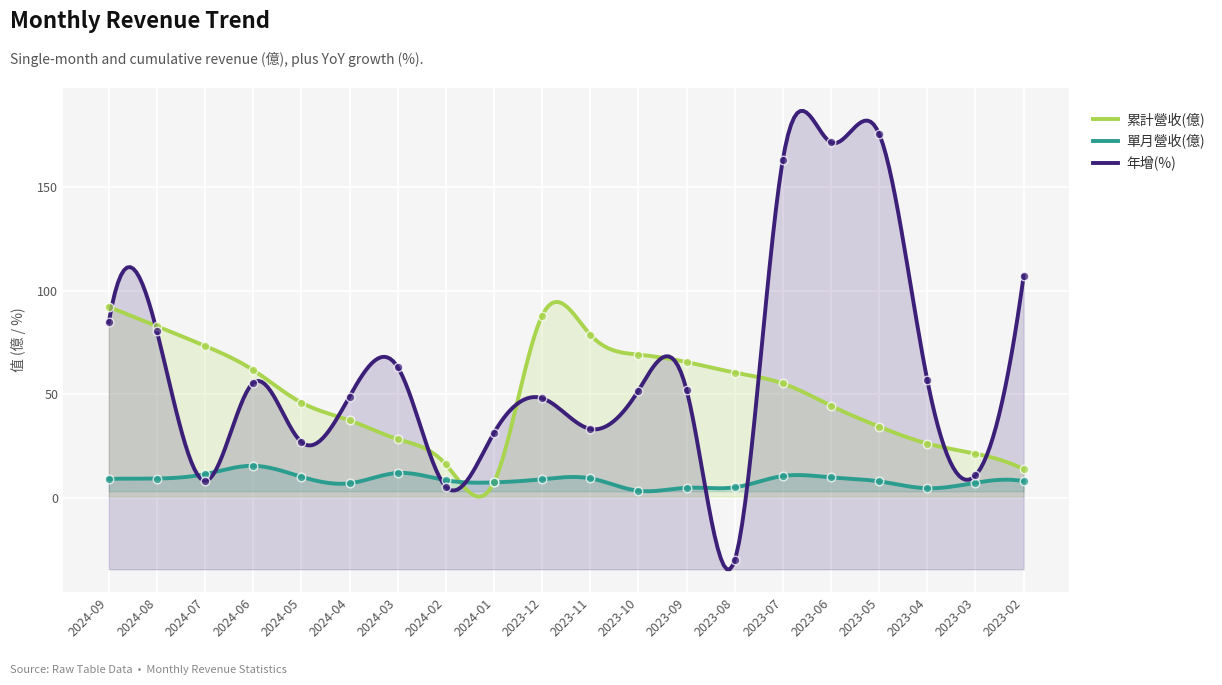

What is the total value across all series at 2023-05?

218.2